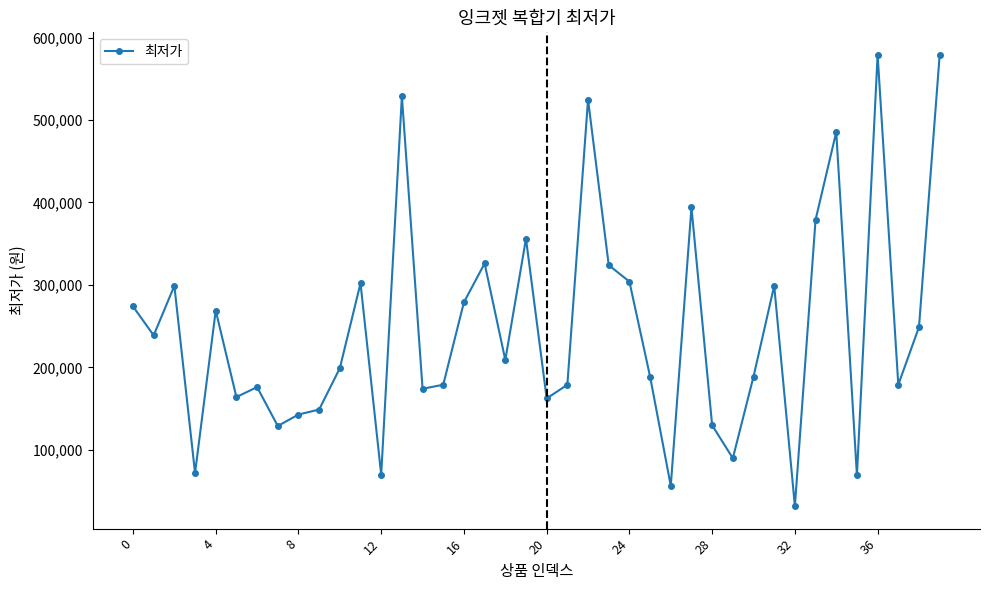

True or false: there are more than 2 points higher than both neighbors.

True